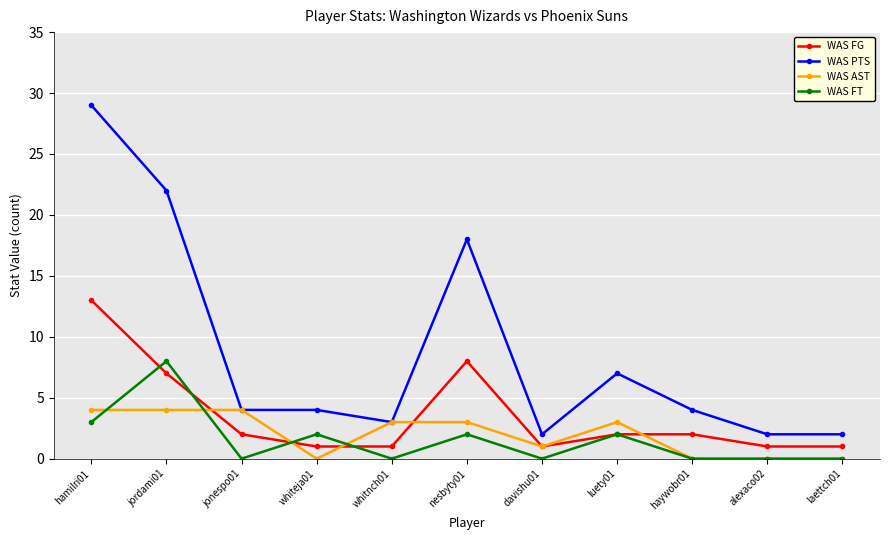

Reading left to right, extract all data points from this chart.

WAS FG: 13	7	2	1	1	8	1	2	2	1	1
WAS PTS: 29	22	4	4	3	18	2	7	4	2	2
WAS AST: 4	4	4	0	3	3	1	3	0	0	0
WAS FT: 3	8	0	2	0	2	0	2	0	0	0